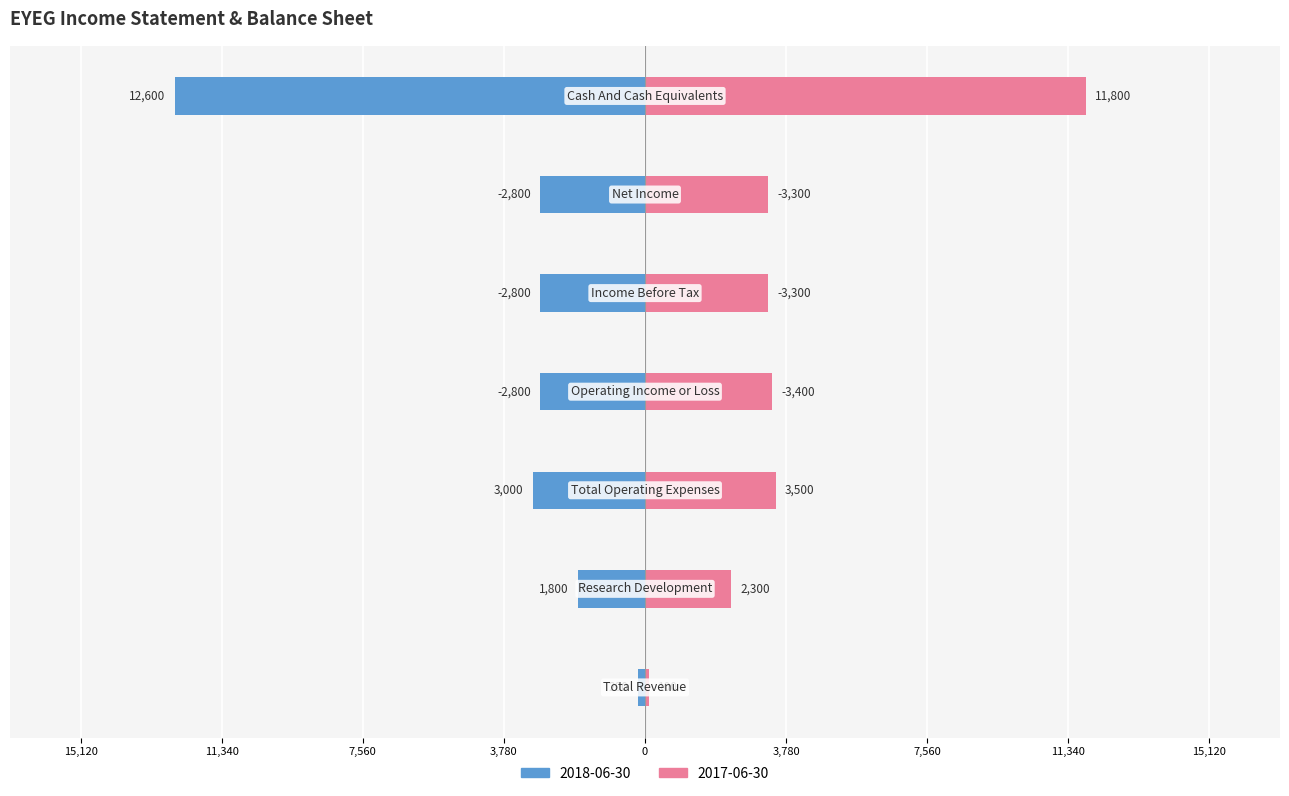

How many distinct data groups are displayed?

2